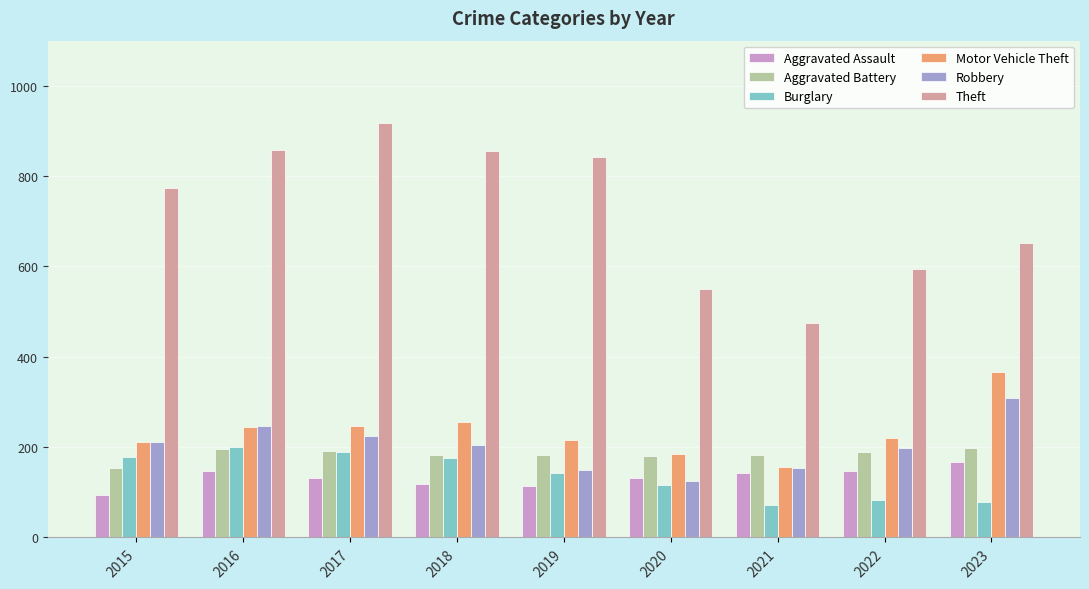

What is the difference between the maximum and minimum values in the Aggravated Battery series?

44